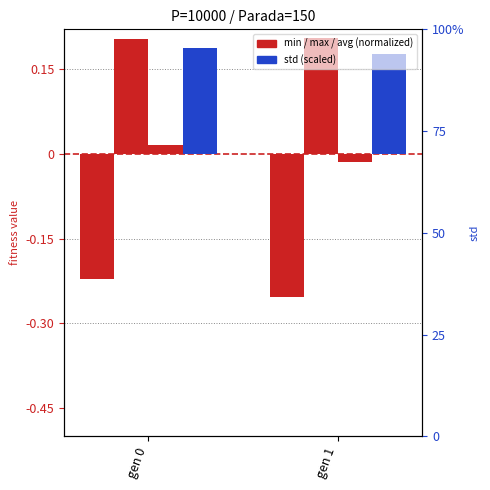

What is the smallest value displayed?

-0.3